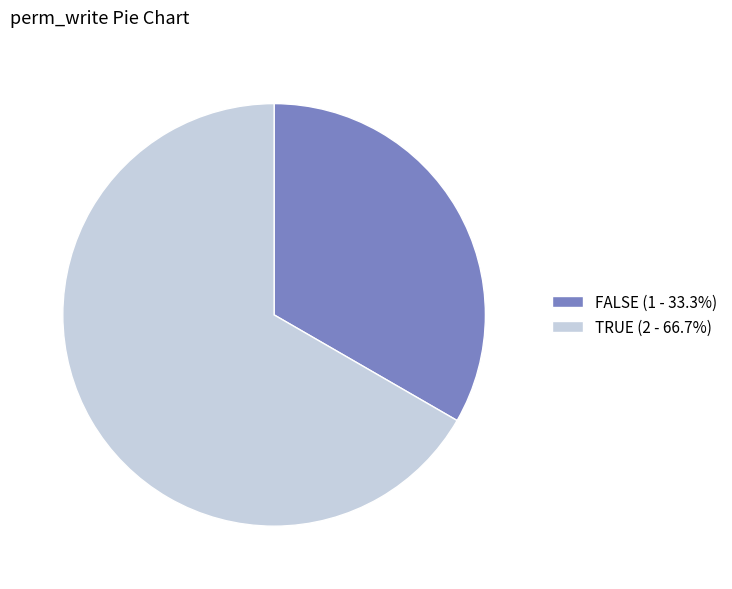

Does any single category account for the majority?

Yes